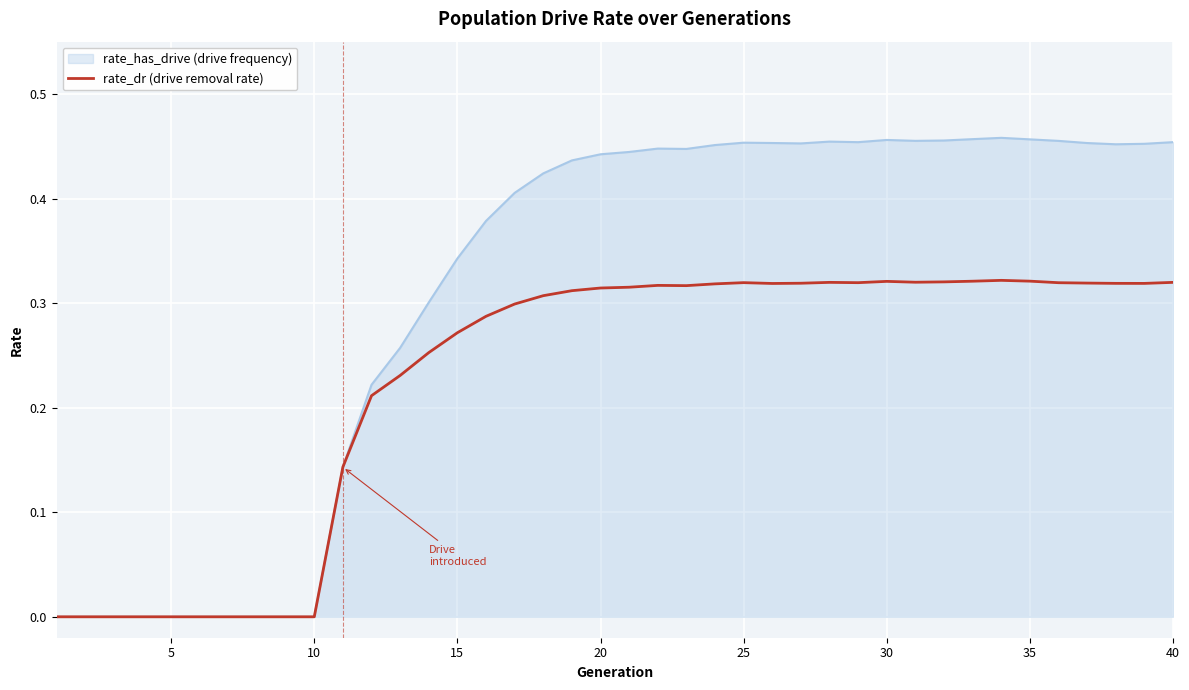

Which series has the largest total across all categories?

rate_has_drive (drive frequency)